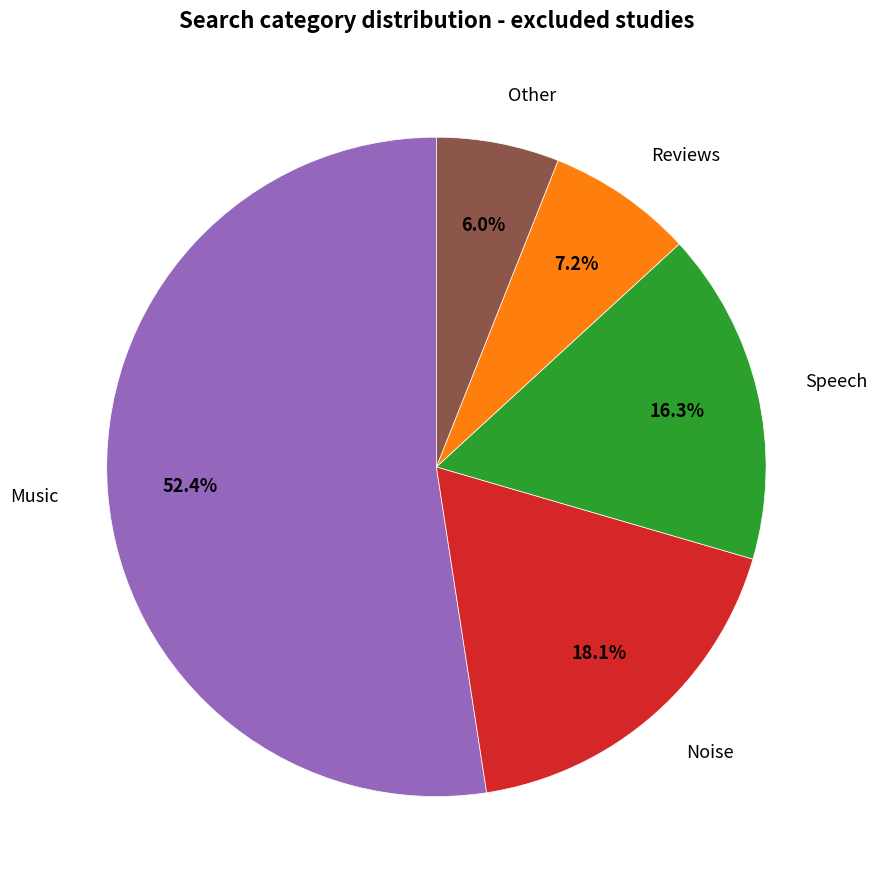

How many segments does this pie chart have?

5